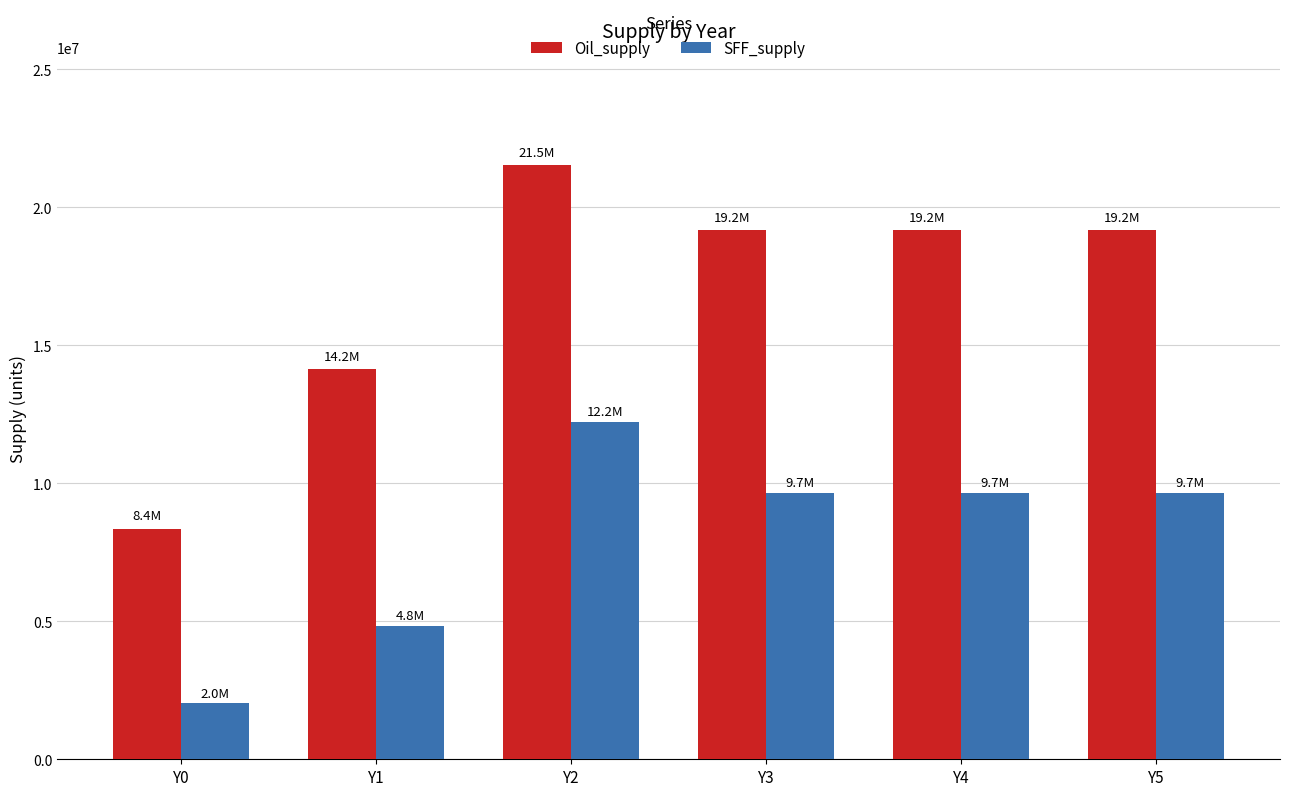

Is the value of SFF_supply at Y3 greater than the value of Oil_supply at Y2?

No